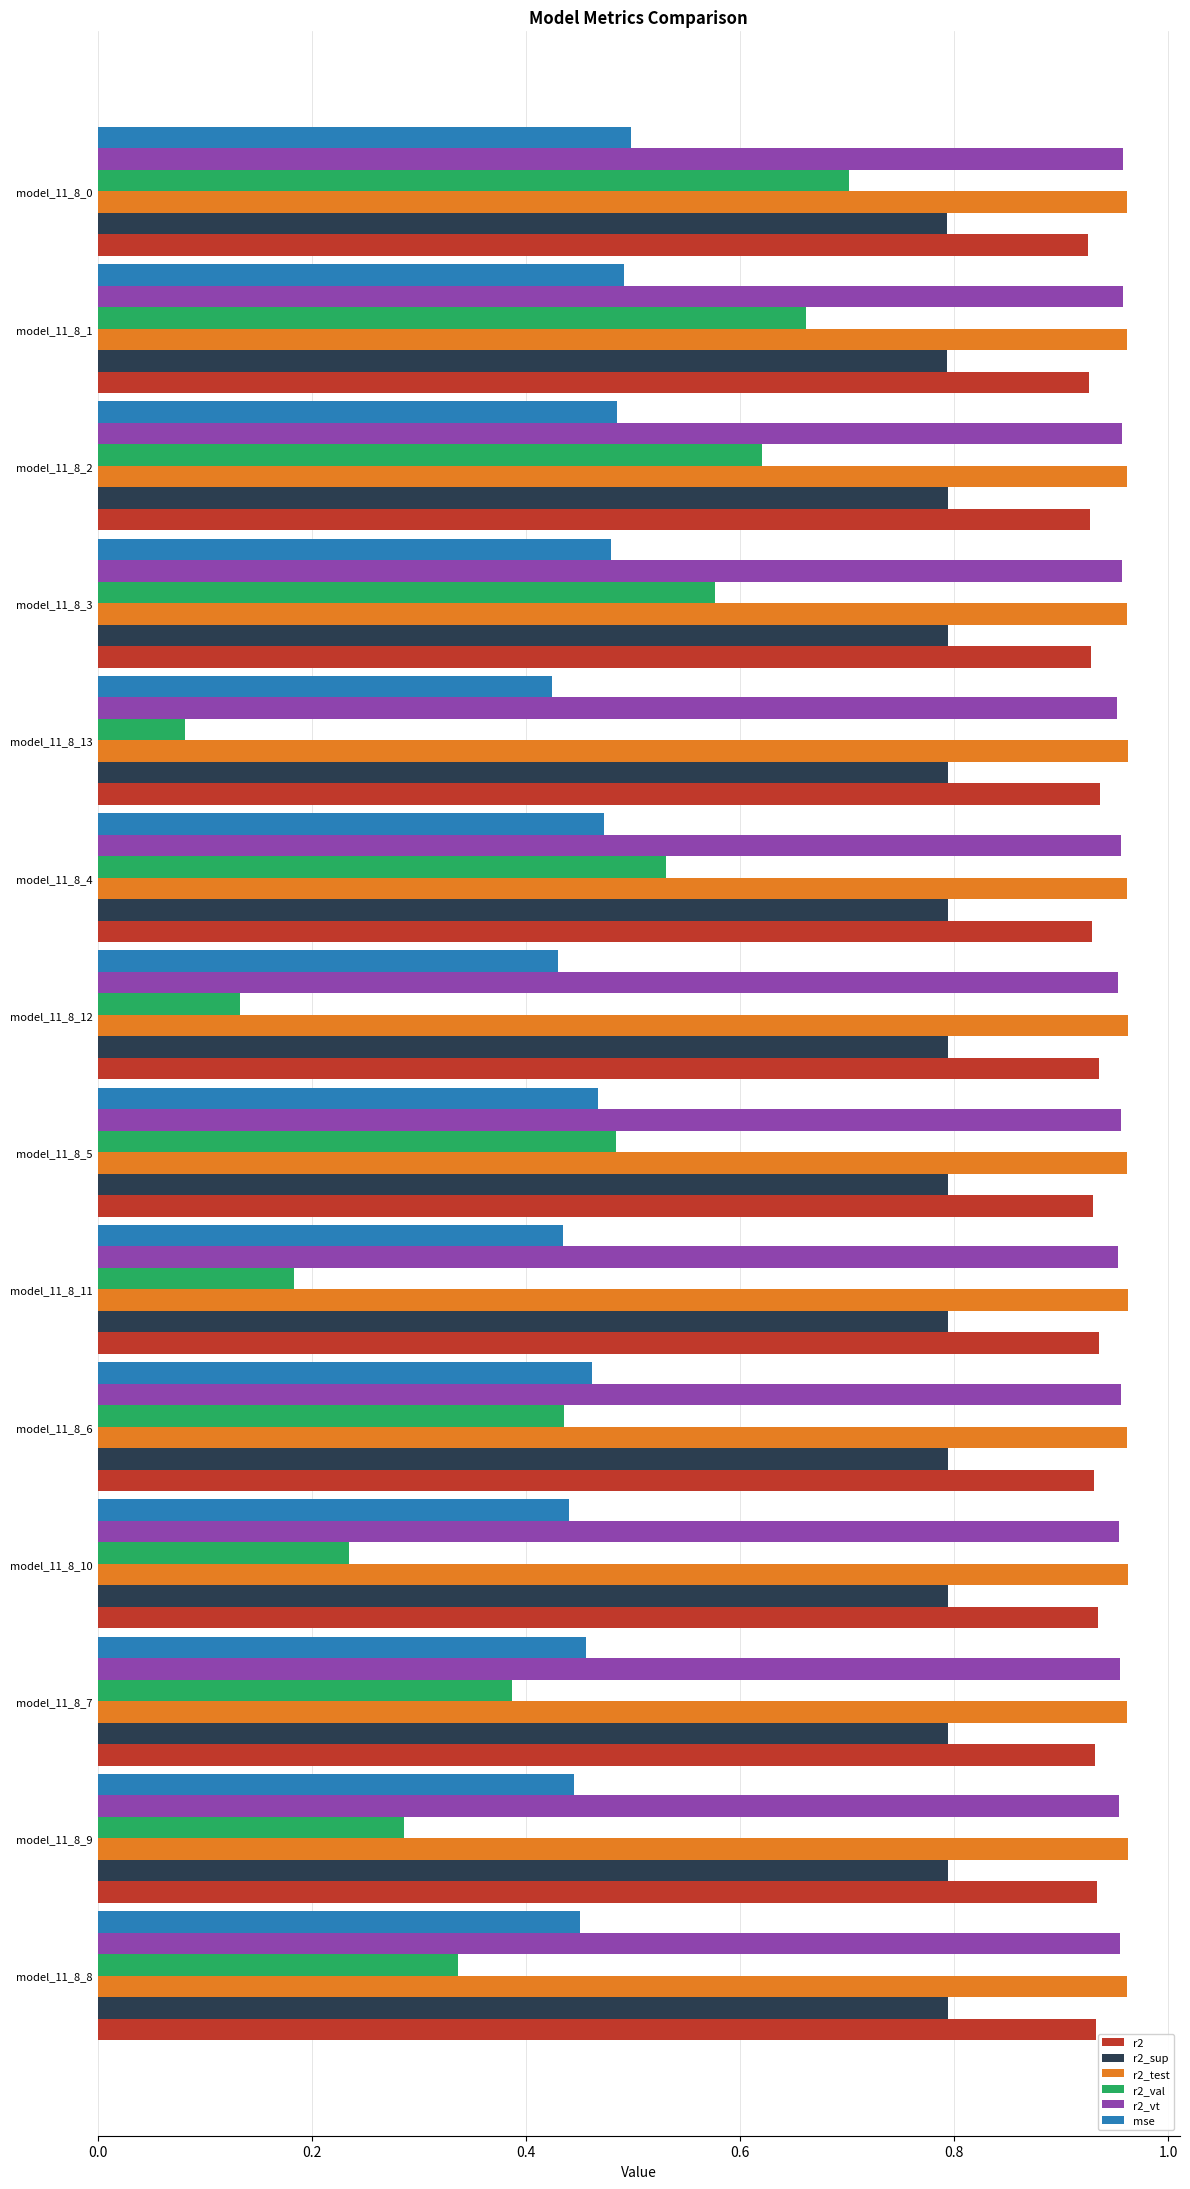

Is it true that r2_val equals 0.2 at model_11_8_3?

False